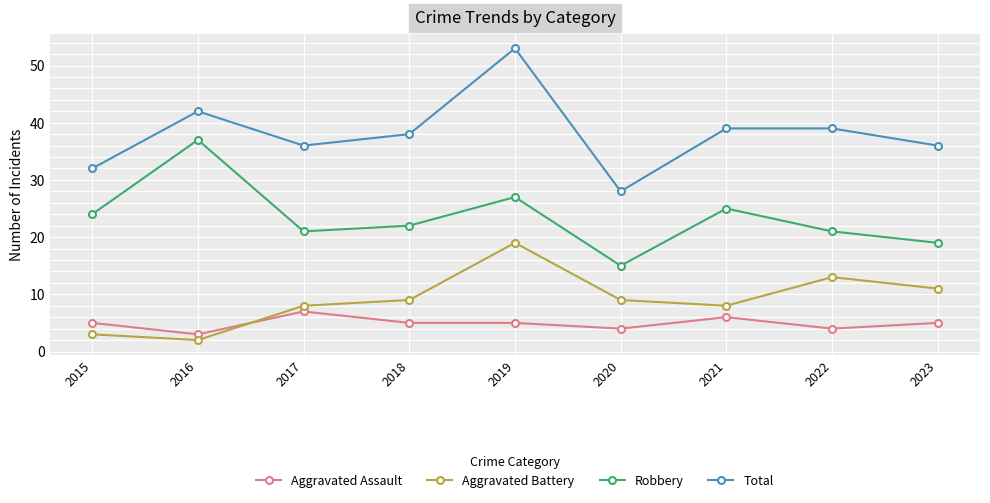

Is the value of Aggravated Assault at 2021 greater than the value of Aggravated Battery at 2023?

No